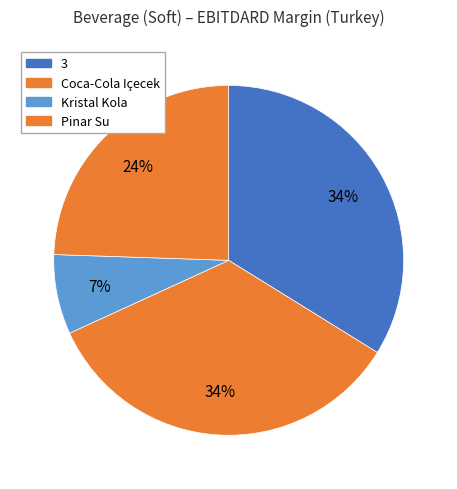

True or false: Pinar Su accounts for 24% of the total.

True